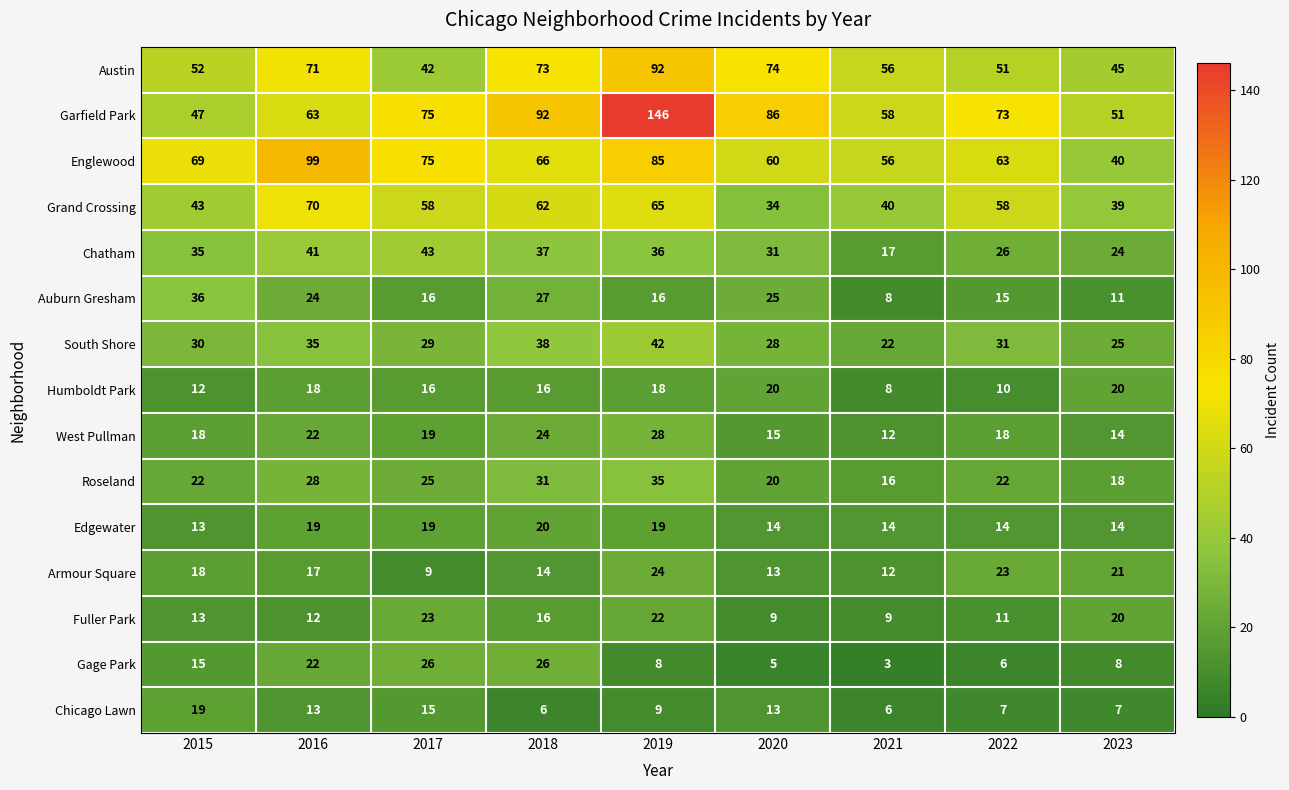

What is the greatest value displayed?

146